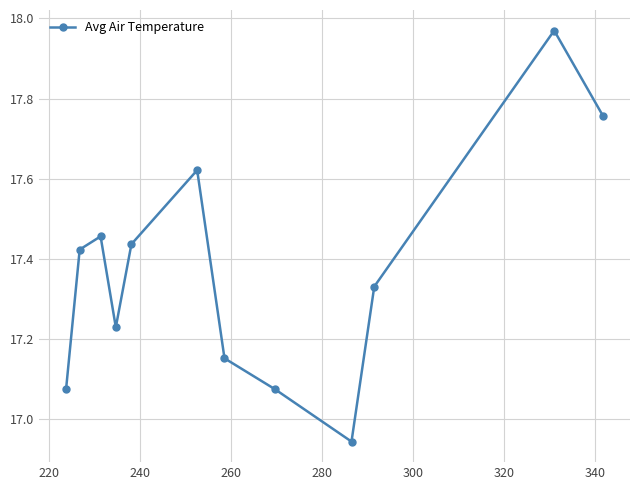

How many interior local peaks (higher than both neighbors) does the data have?

3